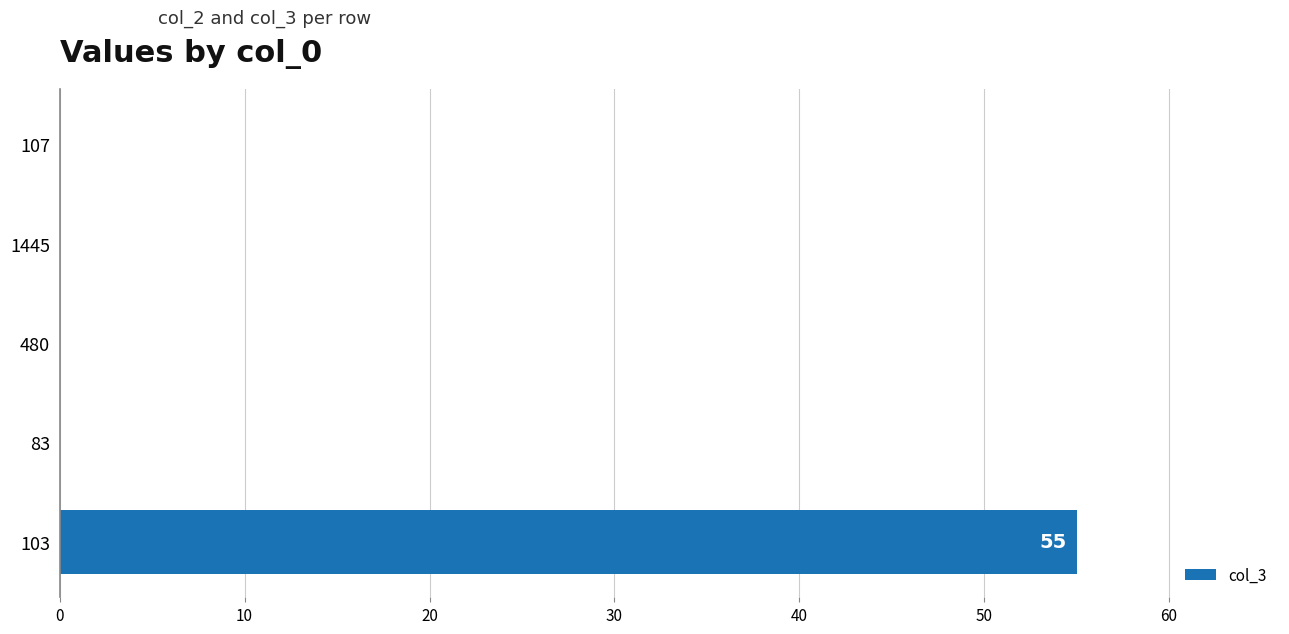

What is the greatest value displayed?

55